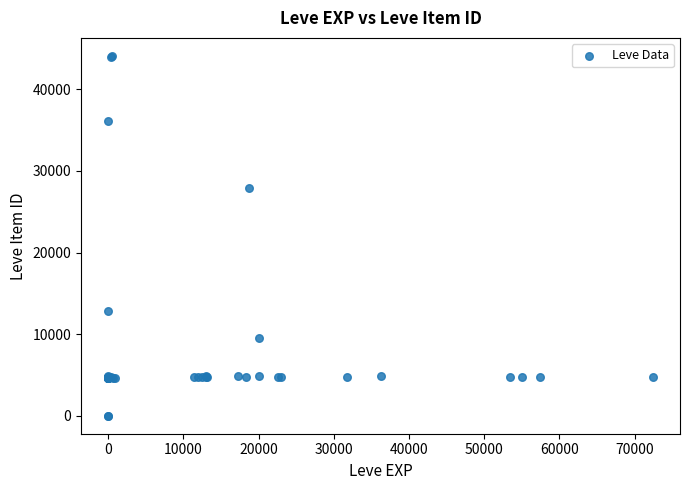

What Y value in the scatter plot is closest to 22048?

27884